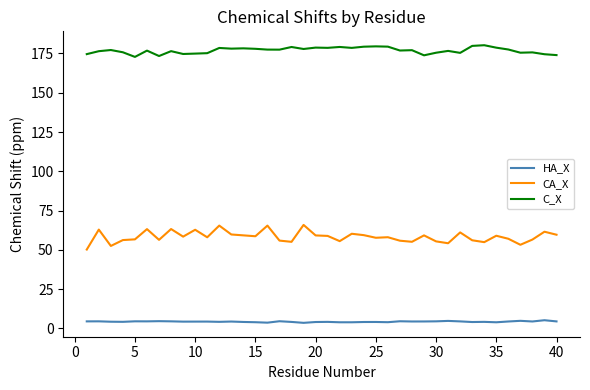

How many lines are shown in the chart?

3